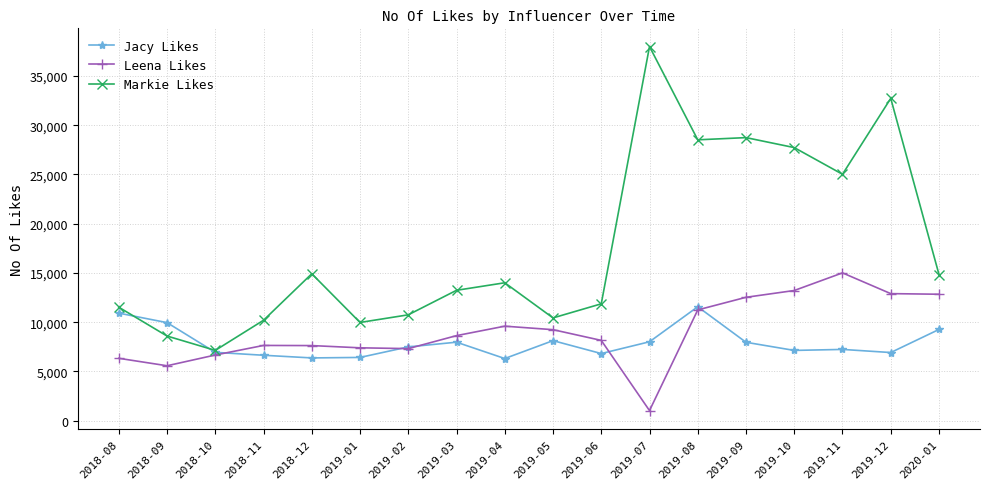

How many values in the Jacy Likes series are below 7483?

9